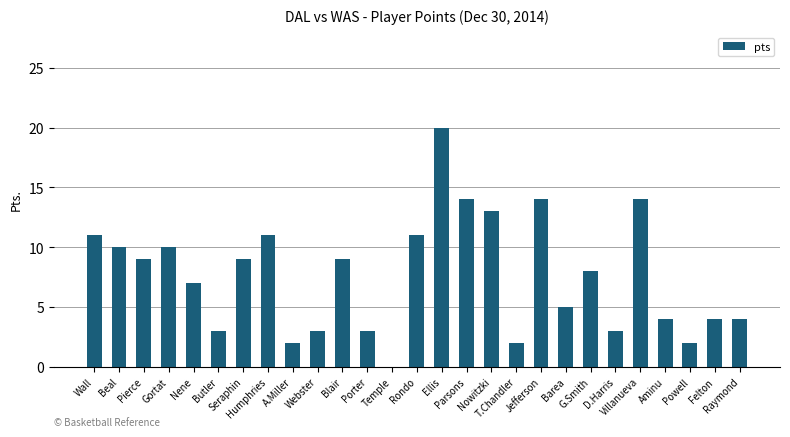

What is the sum of all values?

205